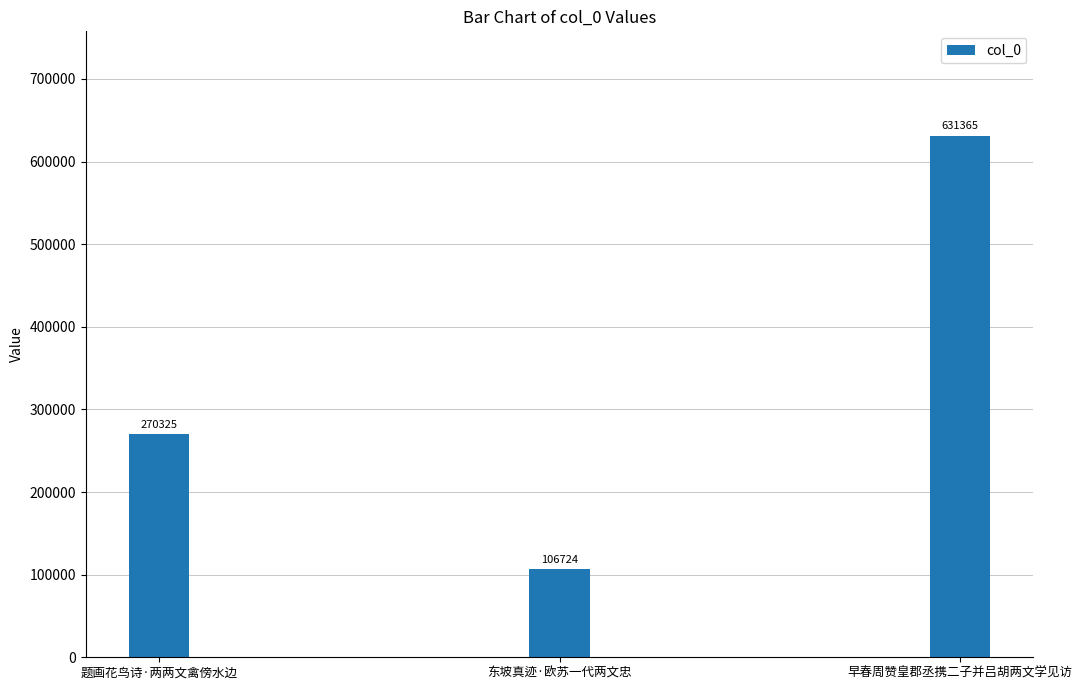

Between 早春周赞皇郡丞携二子并吕胡两文学见访 and 东坡真迹·欧苏一代两文忠, which is larger?

早春周赞皇郡丞携二子并吕胡两文学见访